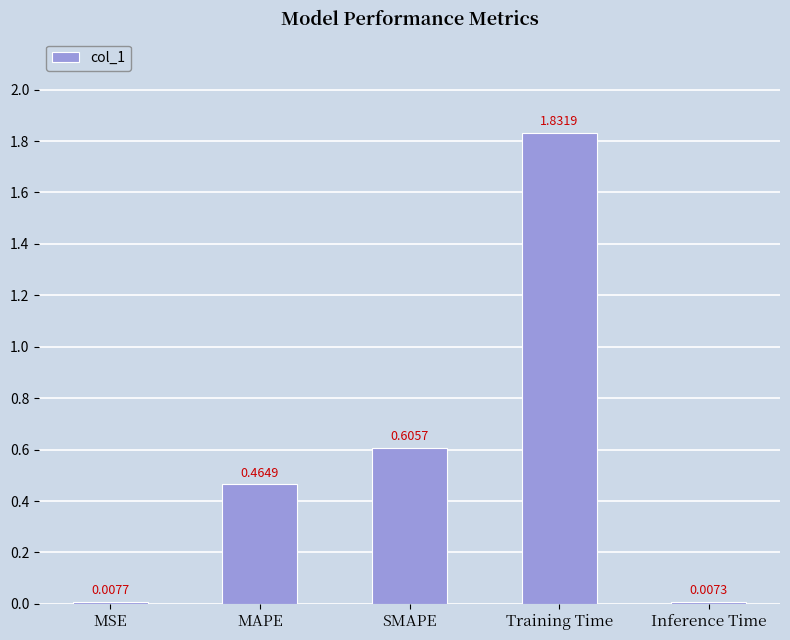

At which category does the chart reach its minimum across all series?

Inference Time